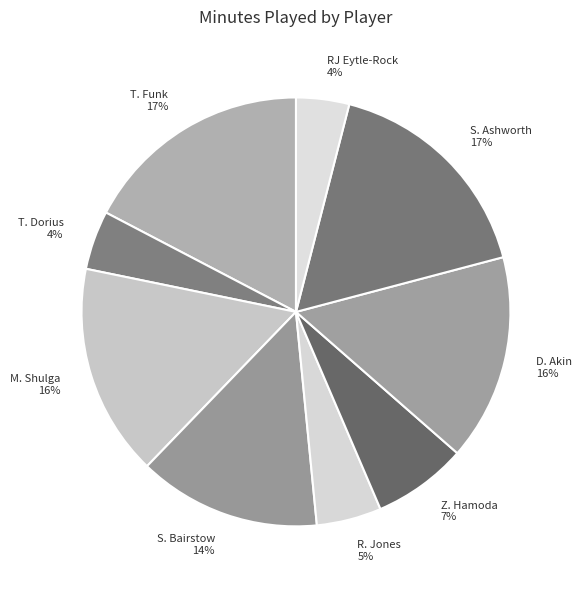

Count the number of slices in the pie.

9